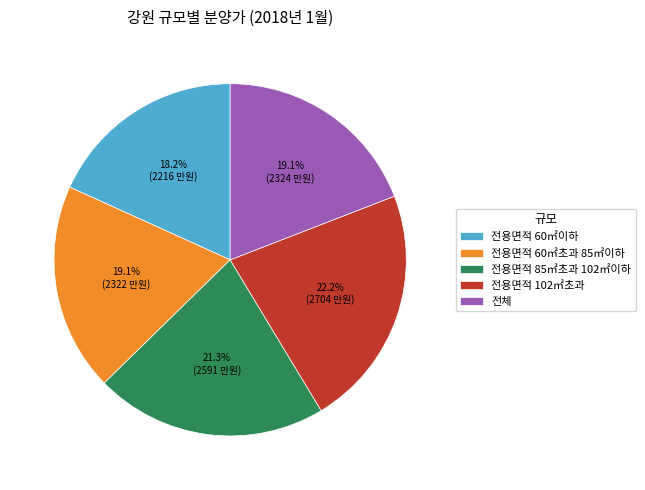

What percentage is the 전용면적 102㎡초과 slice, to the nearest percent?

22%